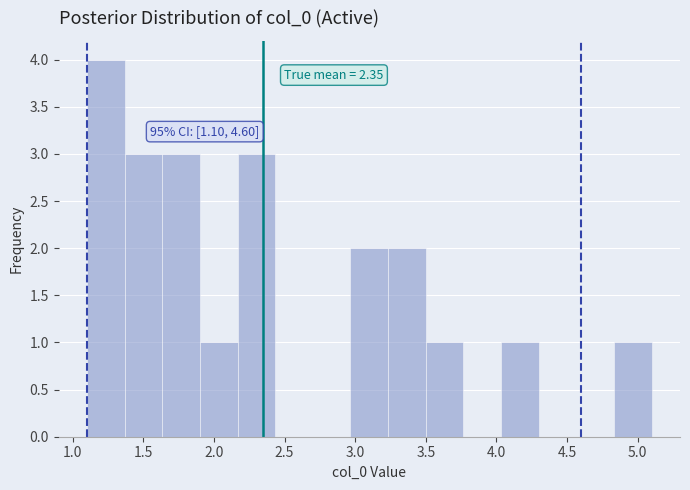

Over which range of the x-axis is the bar tallest?

1.10 to 1.35